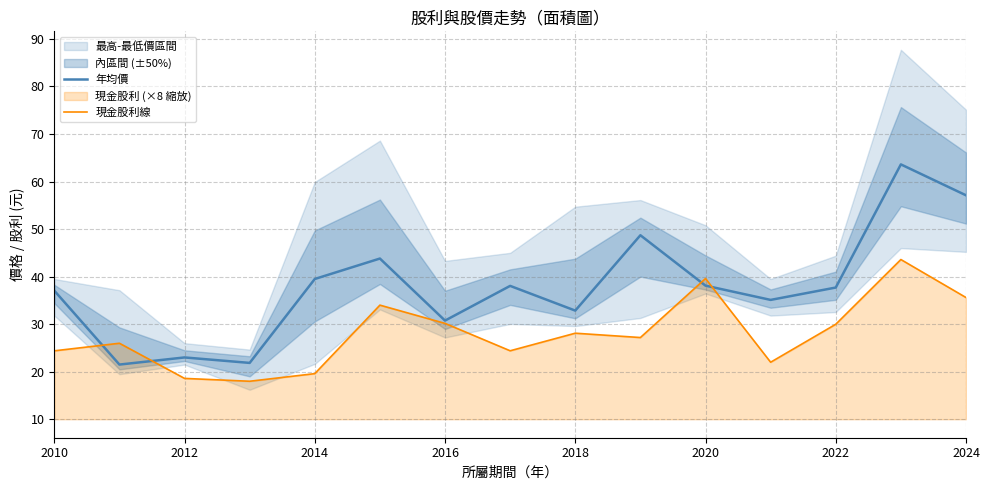

Reading left to right, what are all the values shown in this chart?

年均價: 37.0	21.5	23.0	21.9	39.5	43.8	30.8	38.0	32.9	48.7	38.1	35.1	37.7	63.6	57.1
現金股利線: 24.4	26.0	18.6	18.0	19.6	34.0	30.2	24.4	28.1	27.2	39.6	22.0	30.0	43.6	35.6